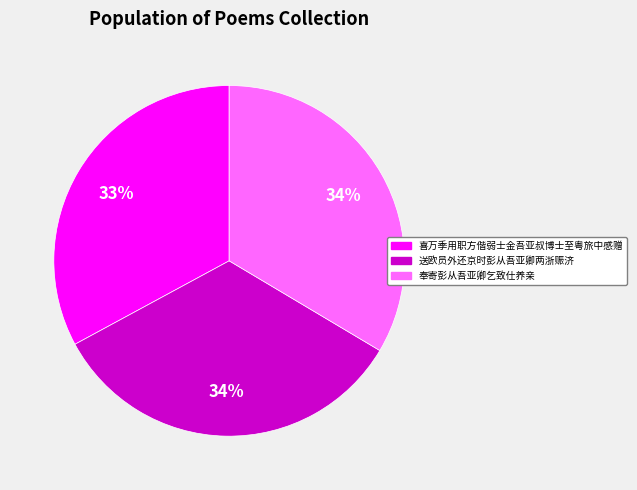

How many slices are in this pie chart?

3